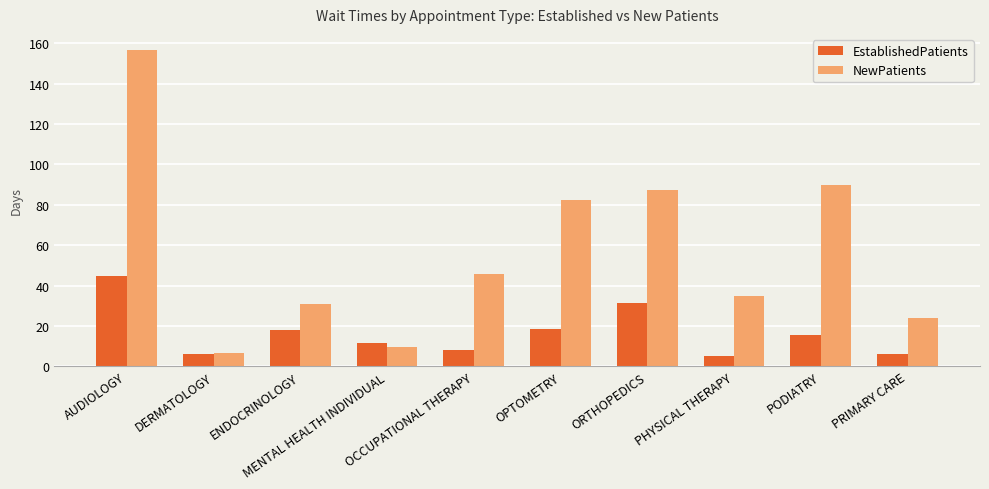

Which series has the largest total across all categories?

NewPatients